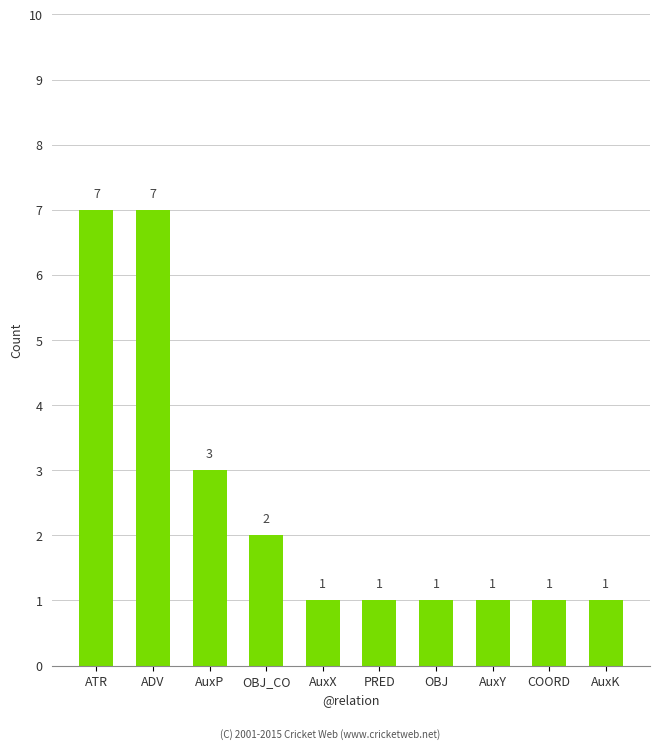

How many values are between 1 and 3?

8